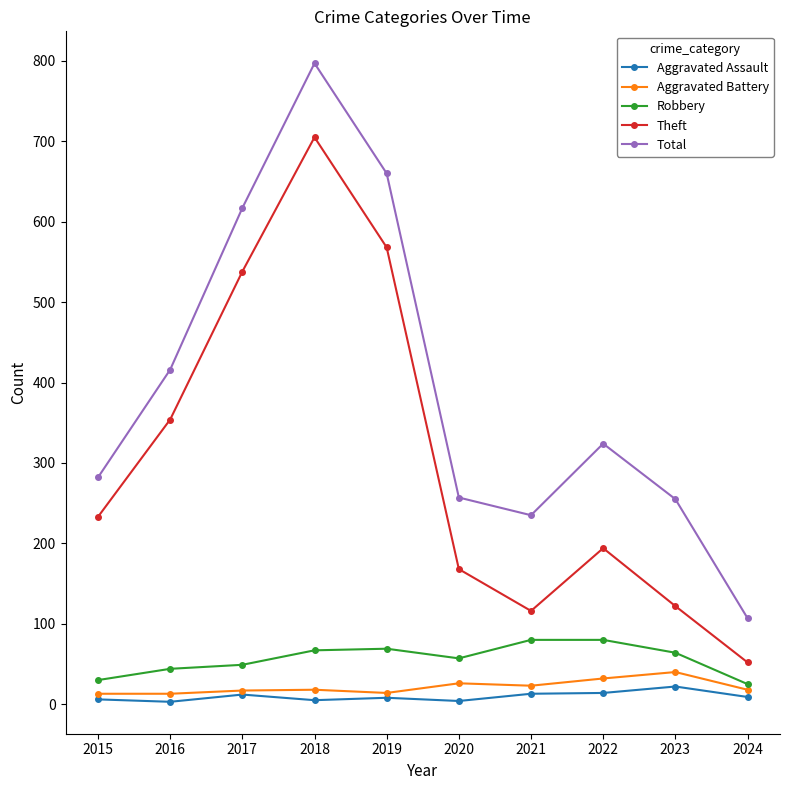

What is the difference between the Theft values at 2015 and 2017?

305